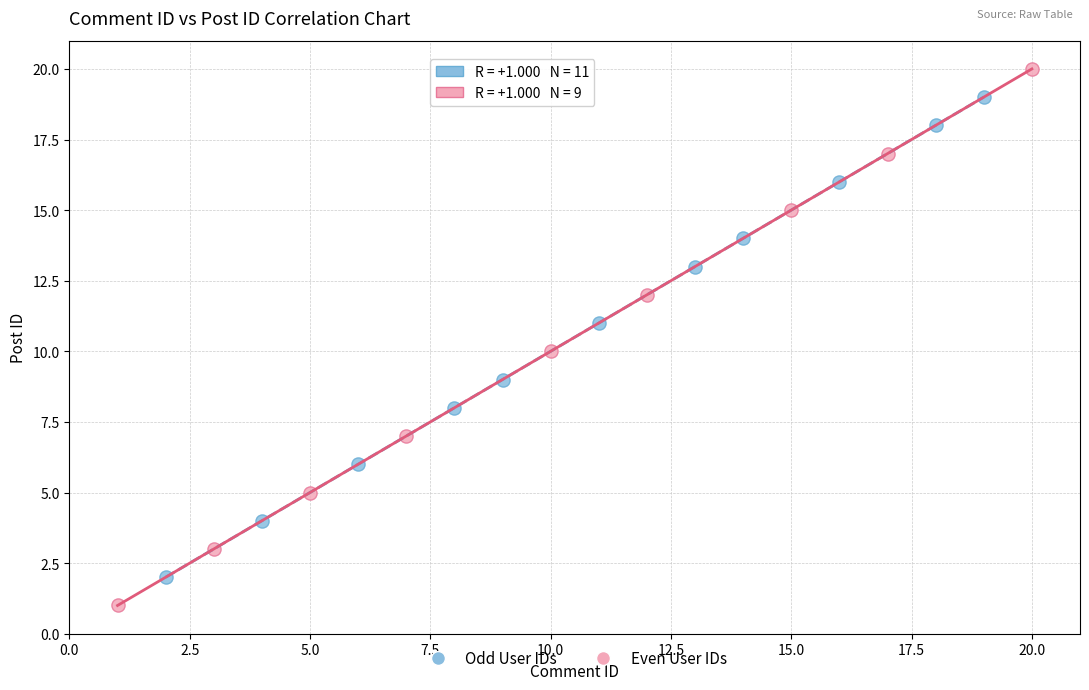

Which series contains the lowest Y value?

Even User IDs